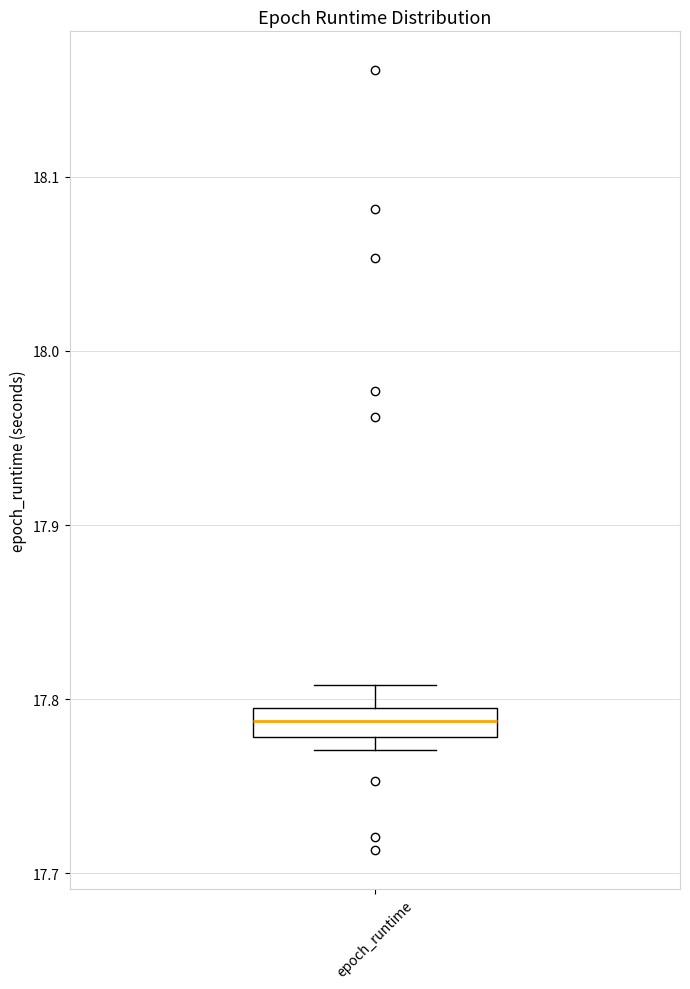

Read this box plot against the y-axis: the position of the median line, the range covered by the box, and the ends of both whiskers. The values are not printed on the chart, so give them approximately, as read against the axis.

median 17.79, box 17.78 to 17.80, whiskers 17.77 to 17.81